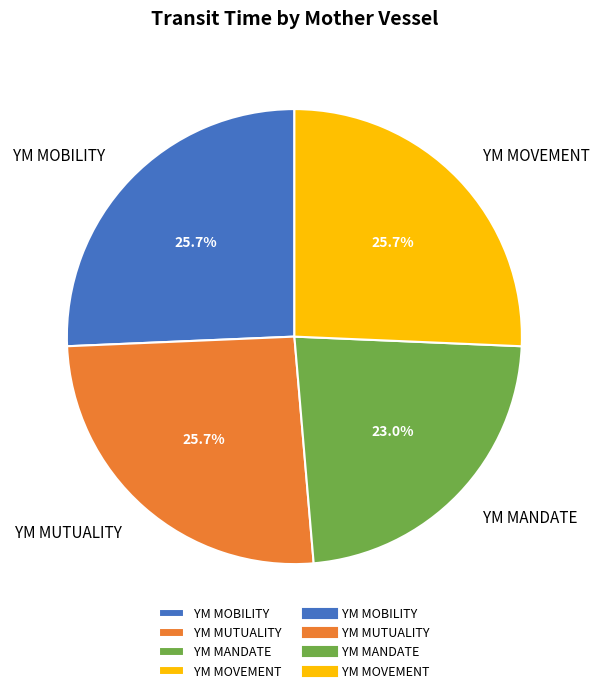

Which slice is the smallest?

YM MANDATE